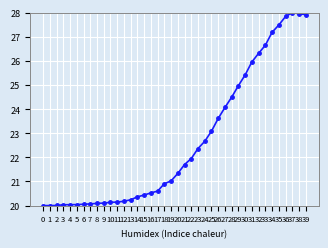

What is the smallest value displayed?

20.0